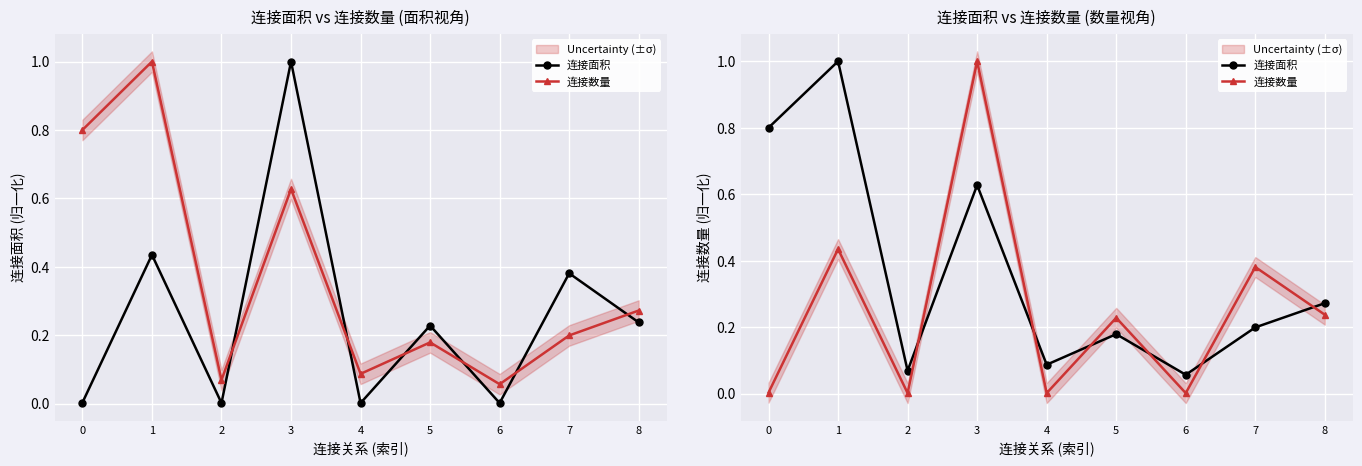

Where is the first local maximum for 连接数量?

1